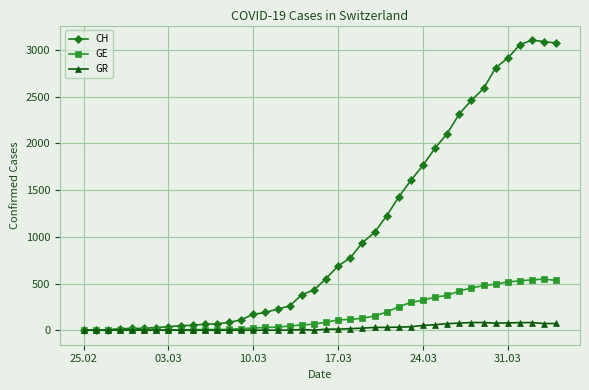

Which series has the largest total across all categories?

CH